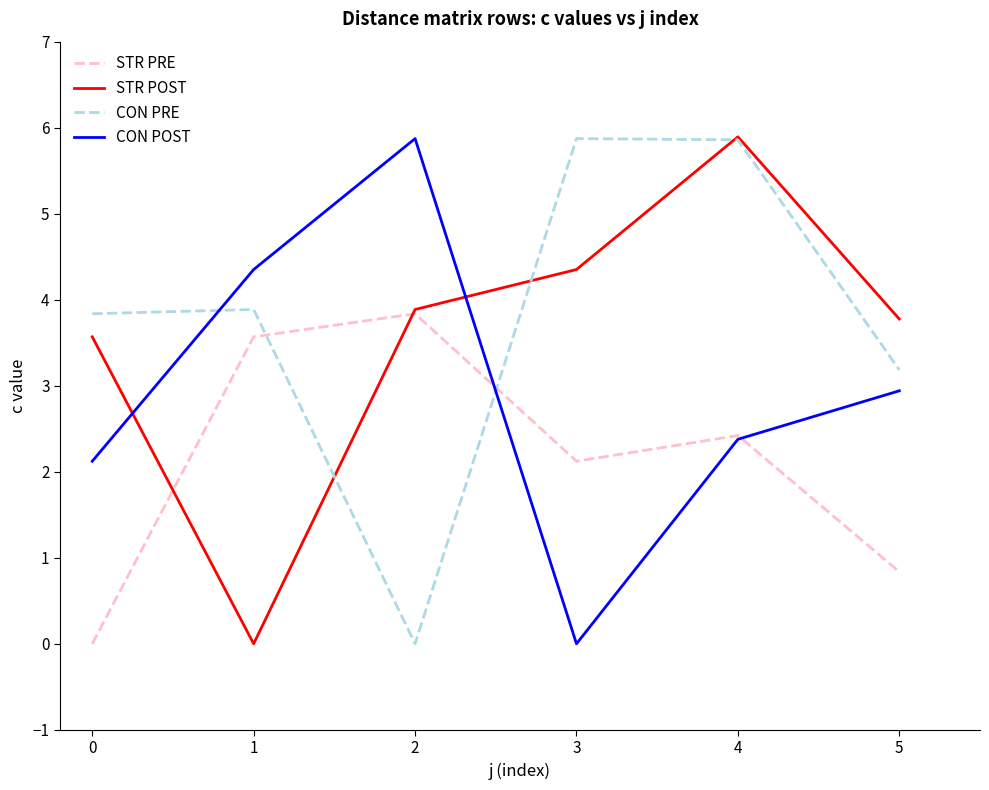

Reading left to right, transcribe all the data shown in this chart.

STR PRE: 0=0.0	1=3.6	2=3.8	3=2.1	4=2.4	5=0.8
STR POST: 0=3.6	1=0.0	2=3.9	3=4.4	4=5.9	5=3.8
CON PRE: 0=3.8	1=3.9	2=0.0	3=5.9	4=5.9	5=3.2
CON POST: 0=2.1	1=4.4	2=5.9	3=0.0	4=2.4	5=2.9